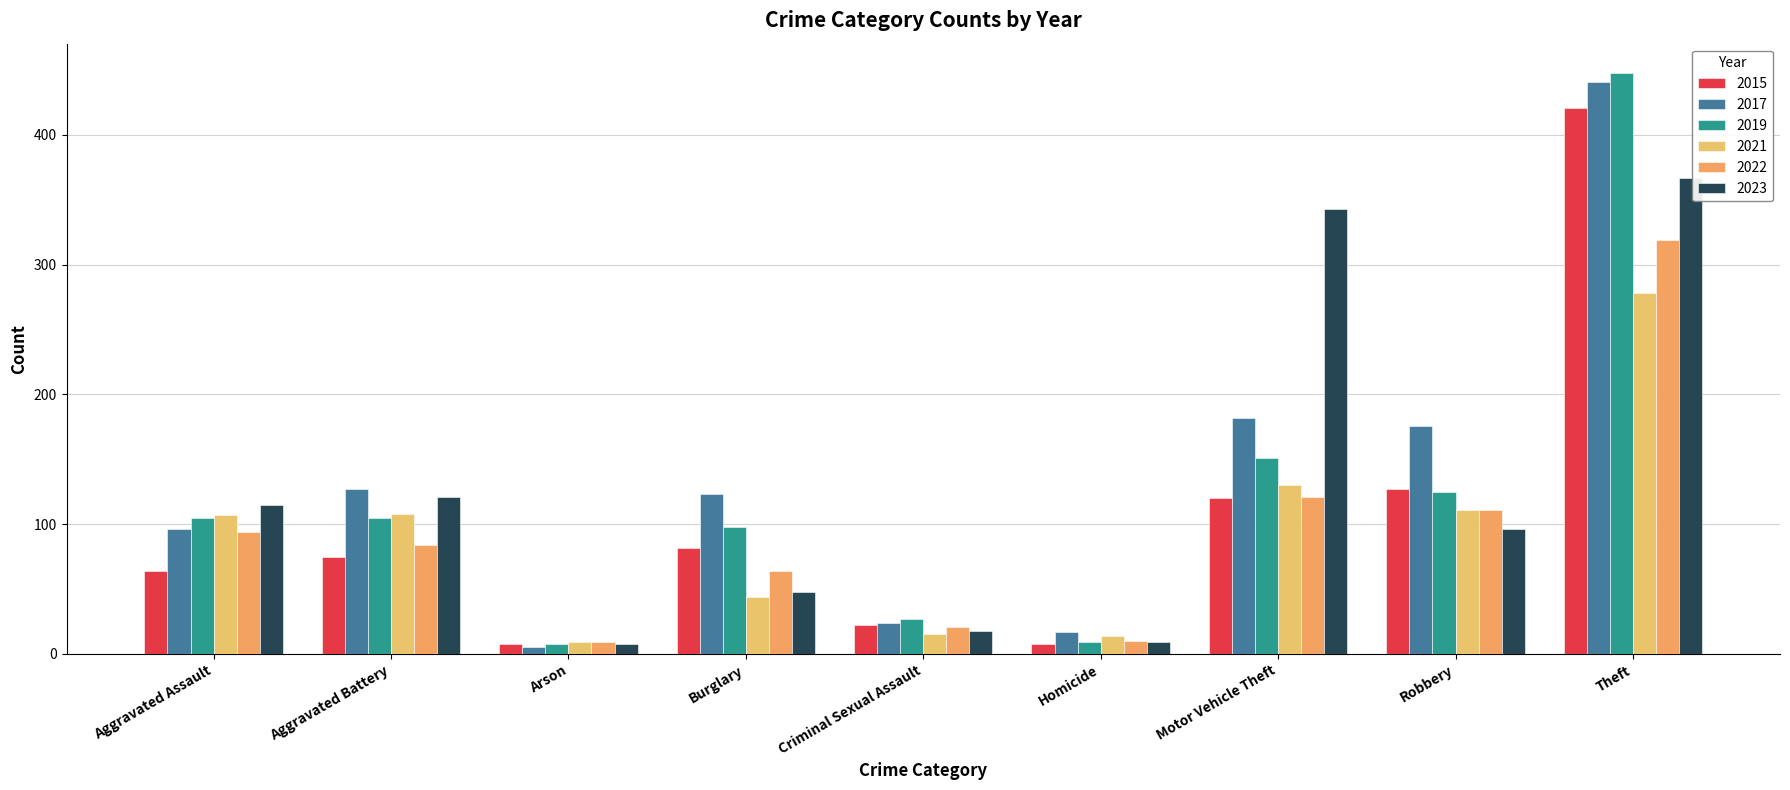

What is the sum of the 2023 values at Motor Vehicle Theft and Criminal Sexual Assault?

361